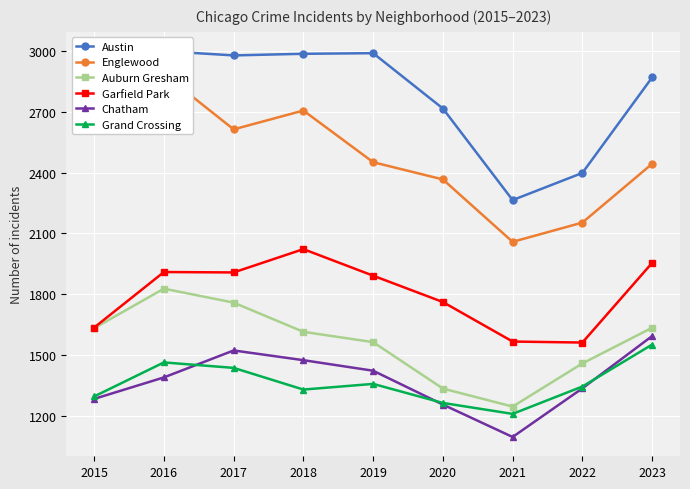

Which series has the largest range (max minus min)?

Englewood